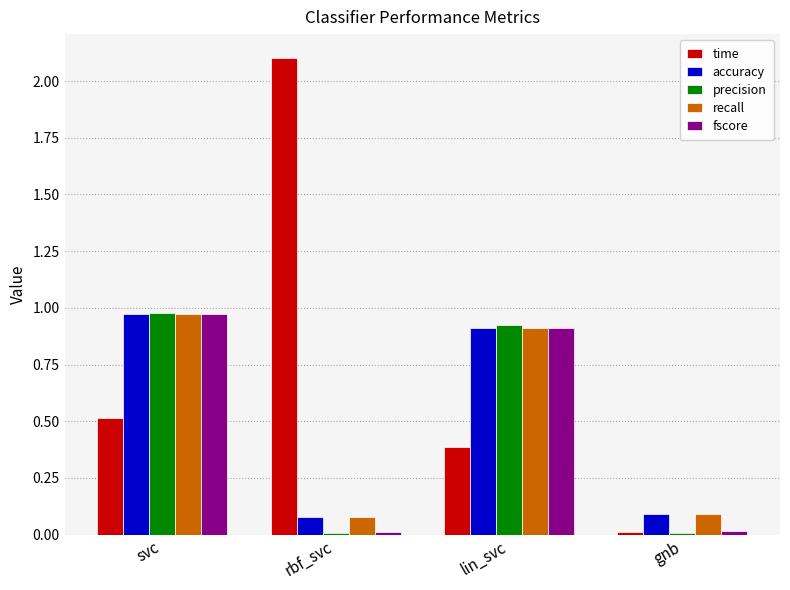

Which category has the highest value across all series?

rbf_svc